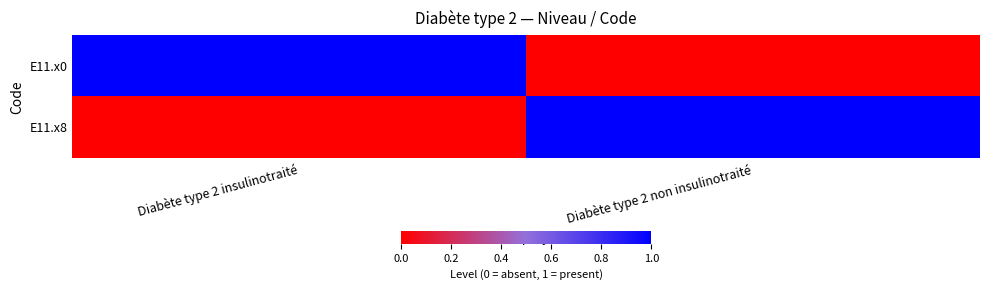

Which series has the largest range (max minus min)?

E11.x0